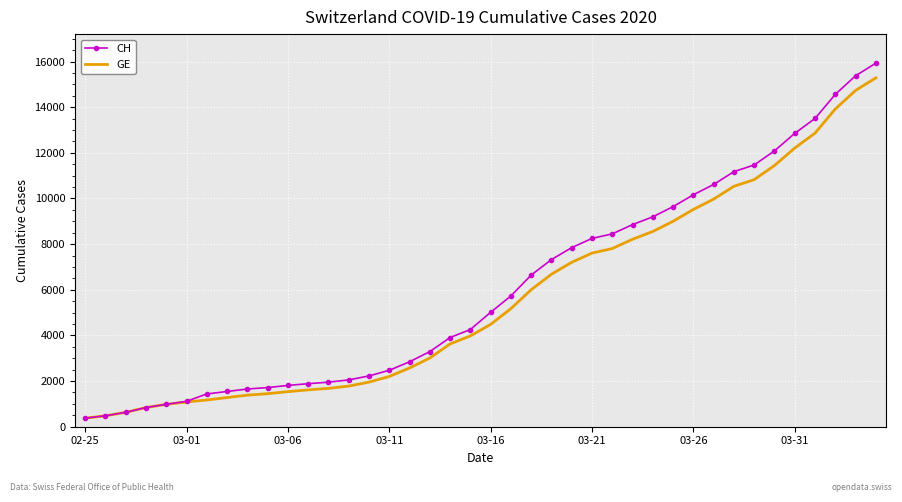

What is the sum of all GE values?

225656